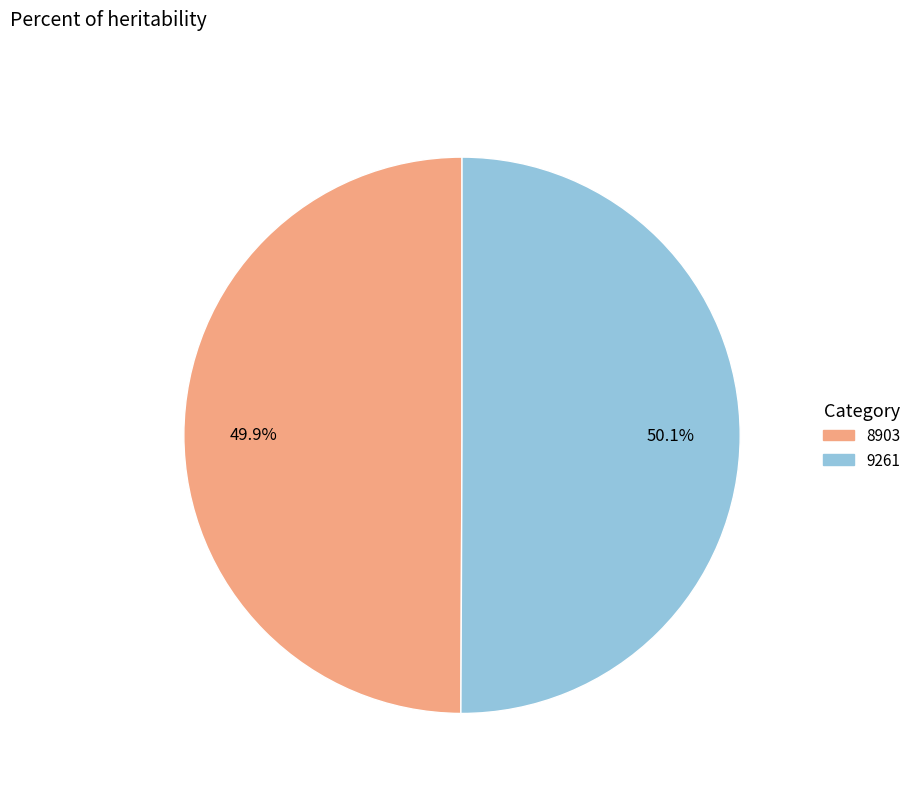

Does any single category account for the majority?

Yes